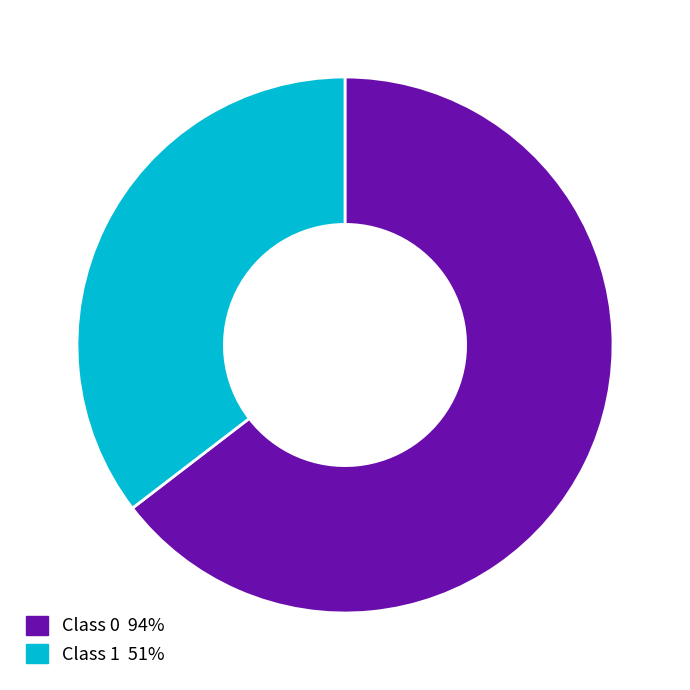

The Class 1 51% slice represents 35% of the pie. True or false?

True